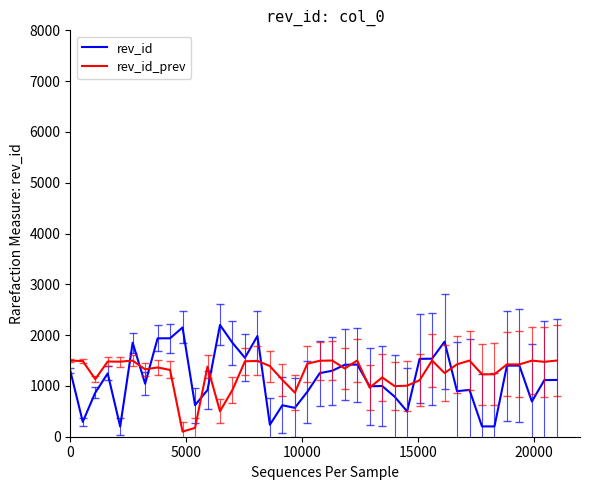

Rank the series by their maximum value, from highest to lowest.

rev_id, rev_id_prev